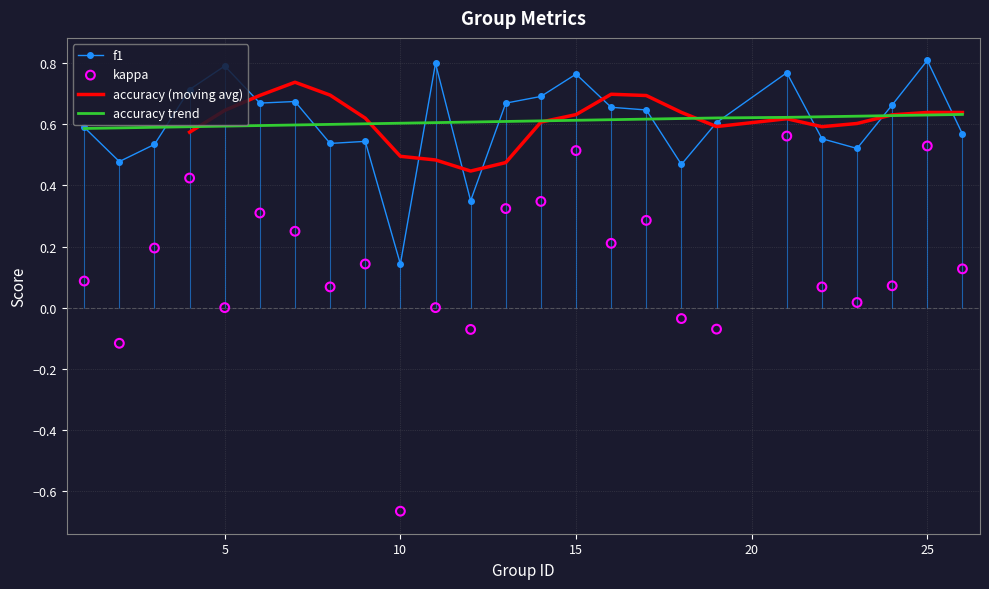

Which series reaches the maximum Y coordinate?

f1